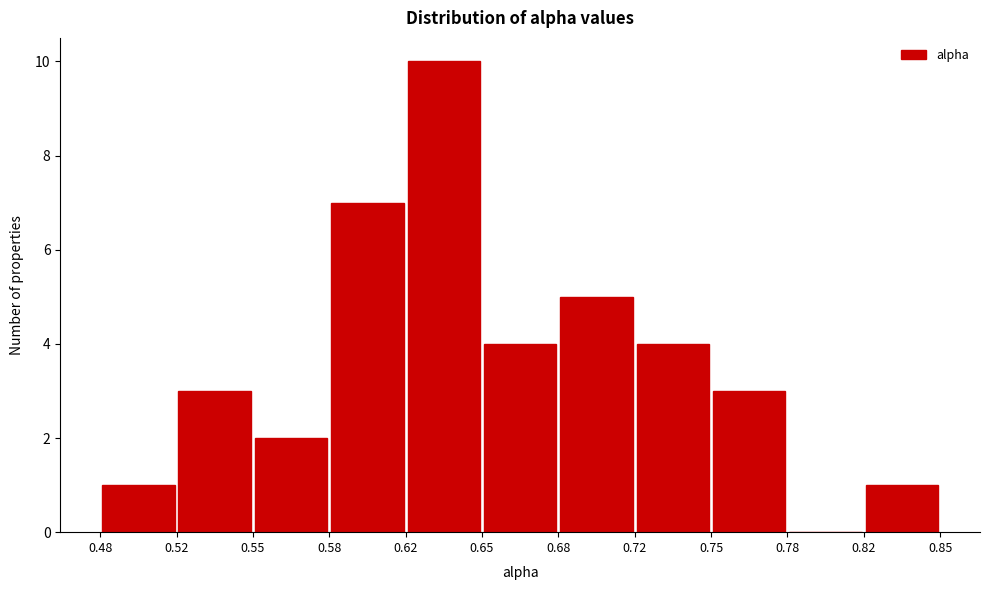

Reading left to right, list every bar in this chart as the range it spans on the x-axis followed by its height. The values are not printed on the chart, so give them approximately, as read against the axis.

0.48 to 0.52: 1
0.52 to 0.55: 3
0.55 to 0.58: 2
0.58 to 0.62: 7
0.62 to 0.65: 10
0.65 to 0.68: 4
0.68 to 0.72: 5
0.72 to 0.75: 4
0.75 to 0.78: 3
0.78 to 0.82: 0
0.82 to 0.85: 1